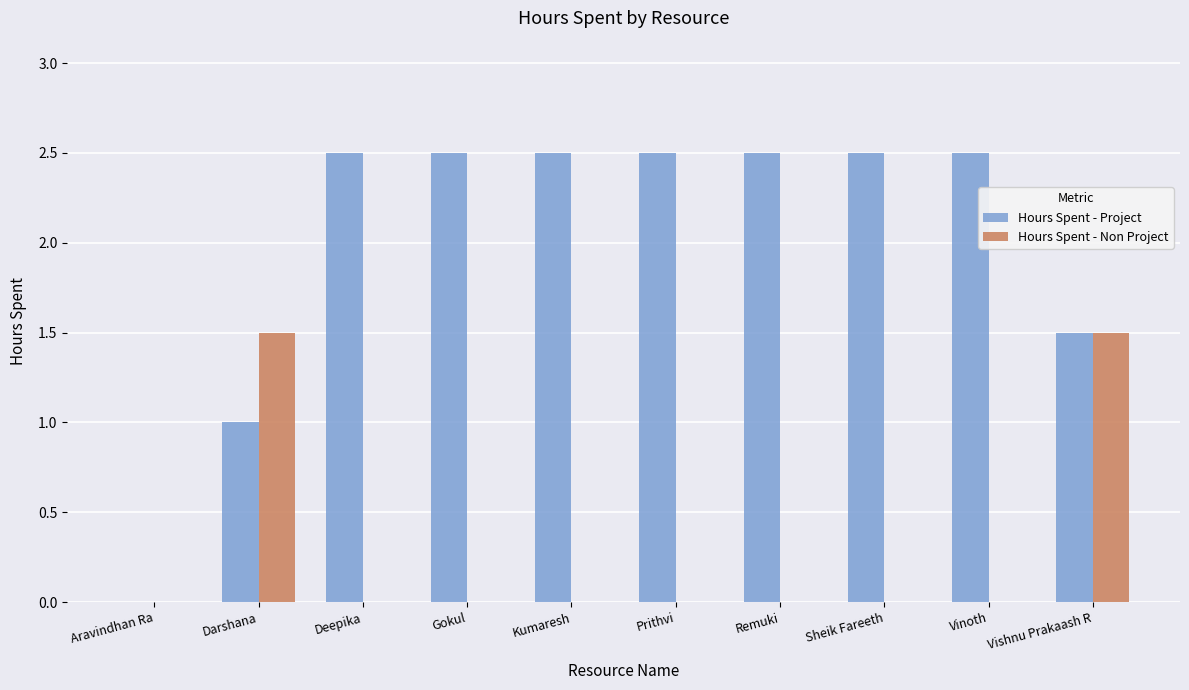

The value of Hours Spent - Project at Gokul is 2.5. True or false?

True